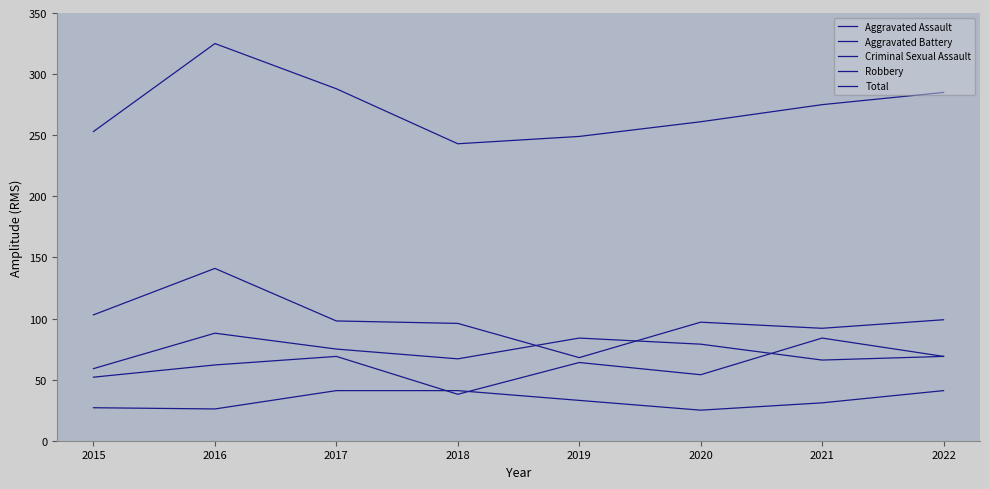

What is the smallest value displayed?

25